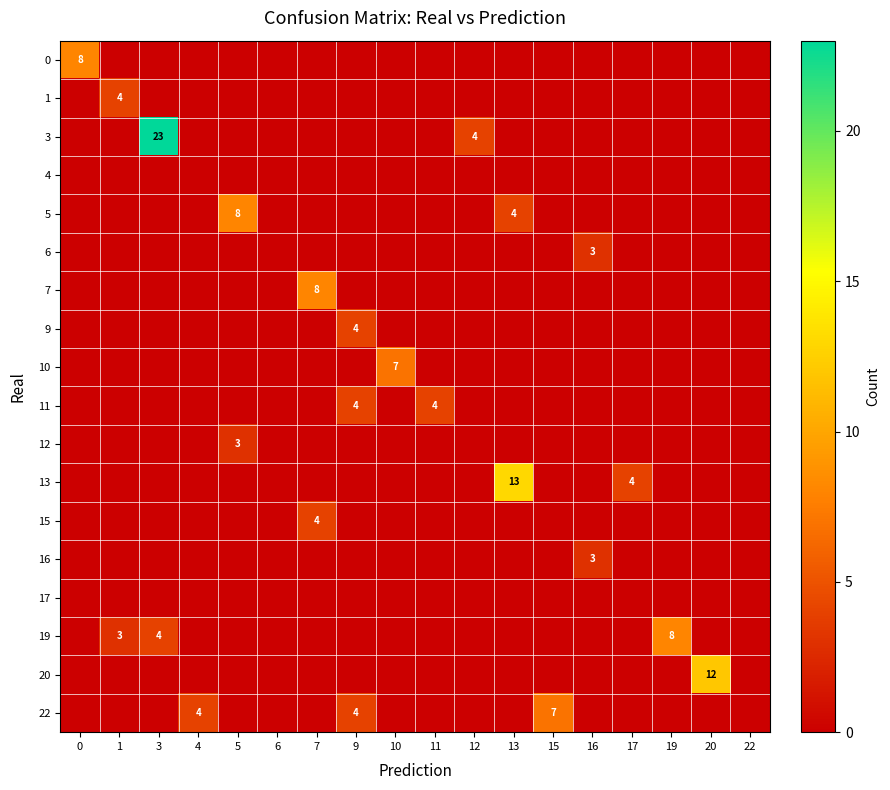

The value of 5 at 13 is 7. True or false?

False